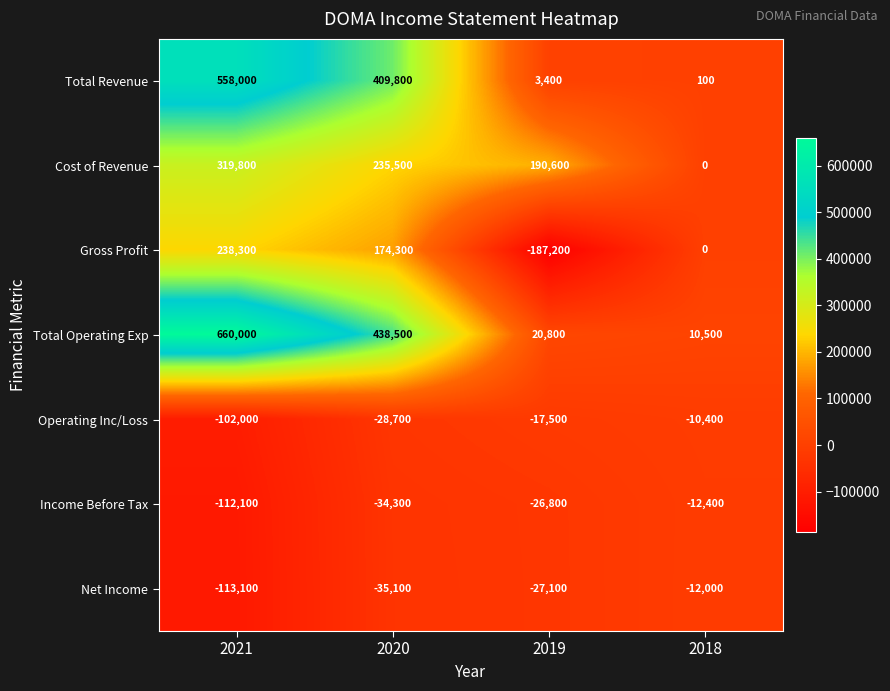

What is the greatest value displayed?

660000